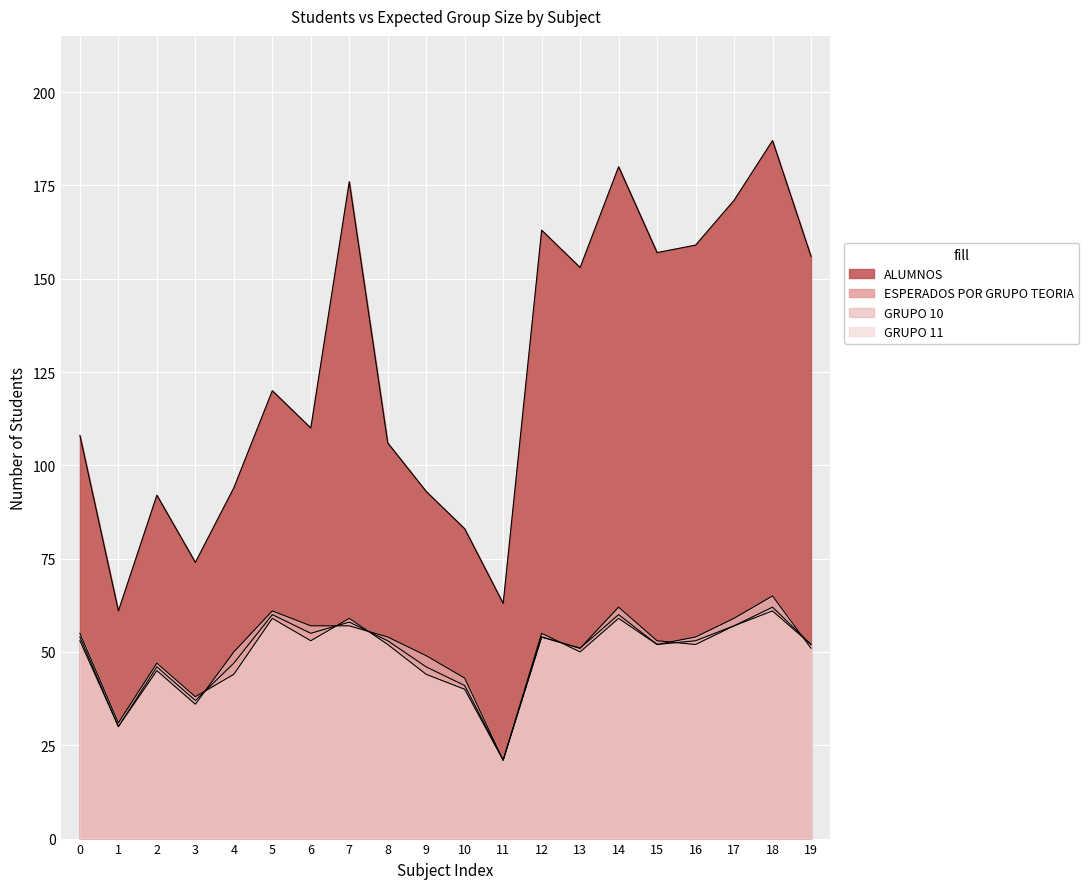

How many values in the GRUPO 10 series are below 53?

10